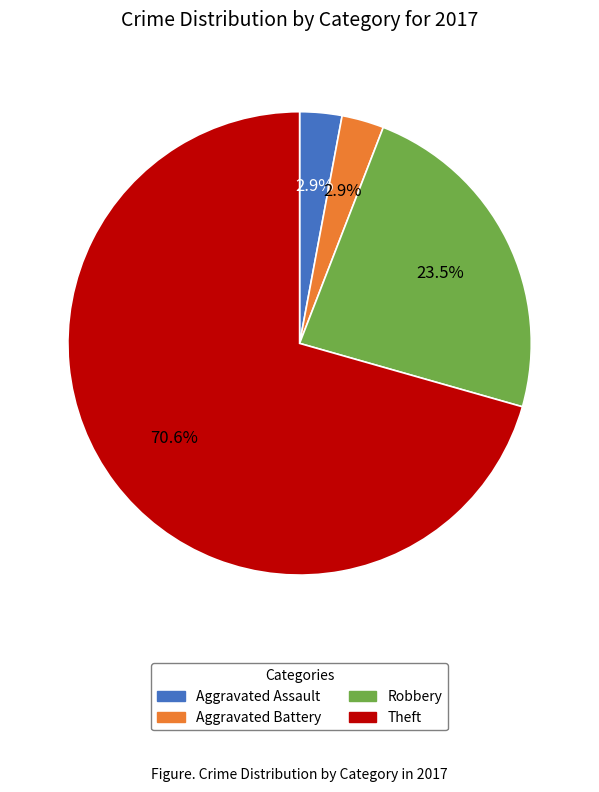

Combined, do Theft and Aggravated Assault account for over 50%?

Yes